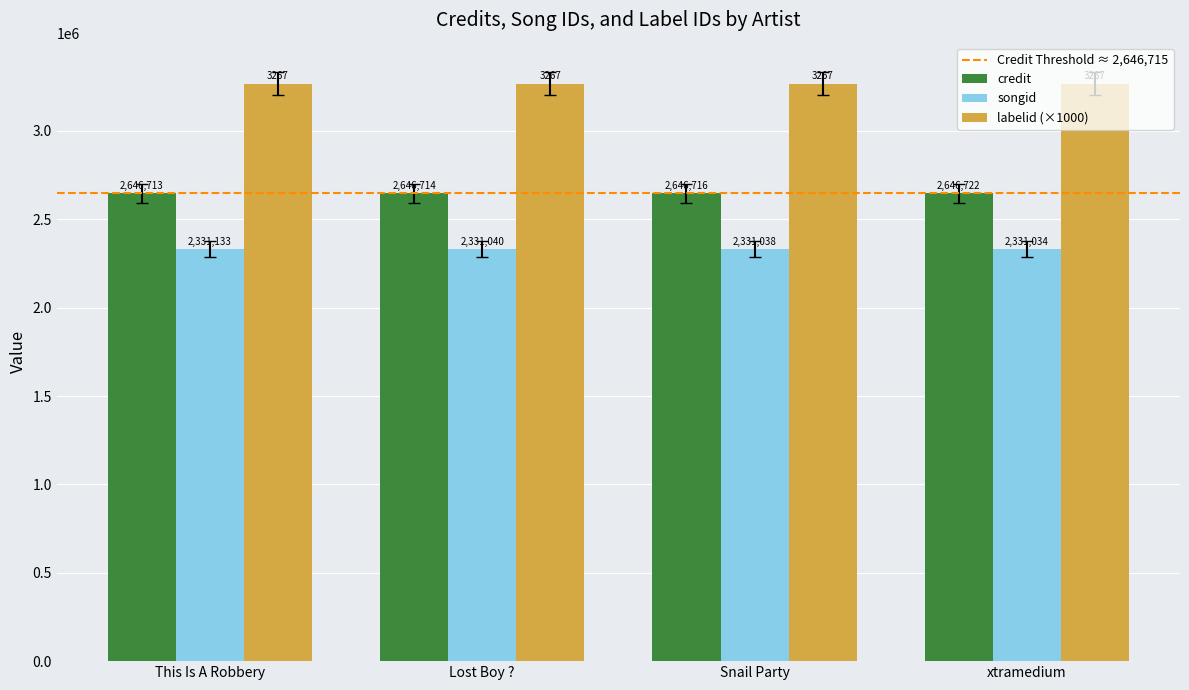

What is the value of the credit bar at the 1st from the left?

2646713